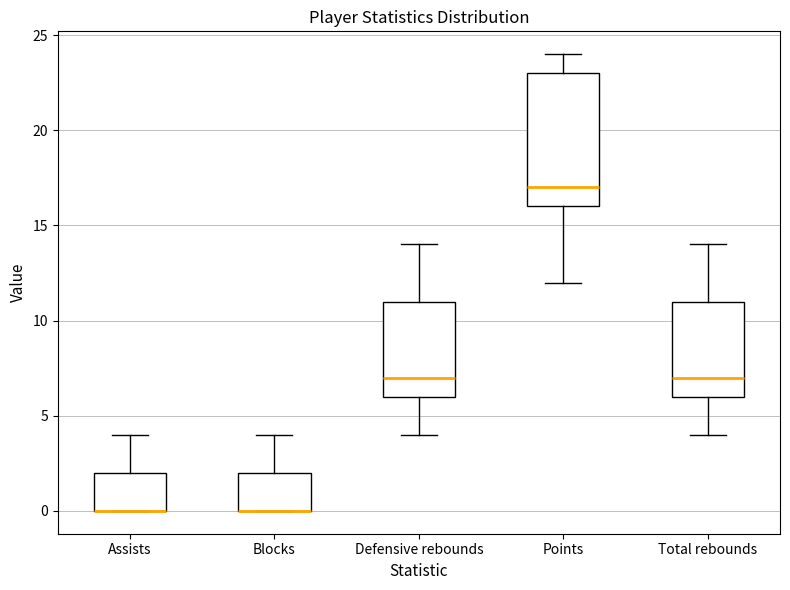

Reading left to right, transcribe this box plot: for each box, give where its median line is, the range the box spans, and where its two whiskers end, as read against the y-axis. The values are not printed on the chart, so give them approximately, as read against the axis.

Assists: median 0 (drawn on the box's lower edge), box 0 to 2, whiskers 0 to 4
Blocks: median 0 (drawn on the box's lower edge), box 0 to 2, whiskers 0 to 4
Defensive rebounds: median 7, box 6 to 11, whiskers 4 to 14
Points: median 17, box 16 to 23, whiskers 12 to 24
Total rebounds: median 7, box 6 to 11, whiskers 4 to 14